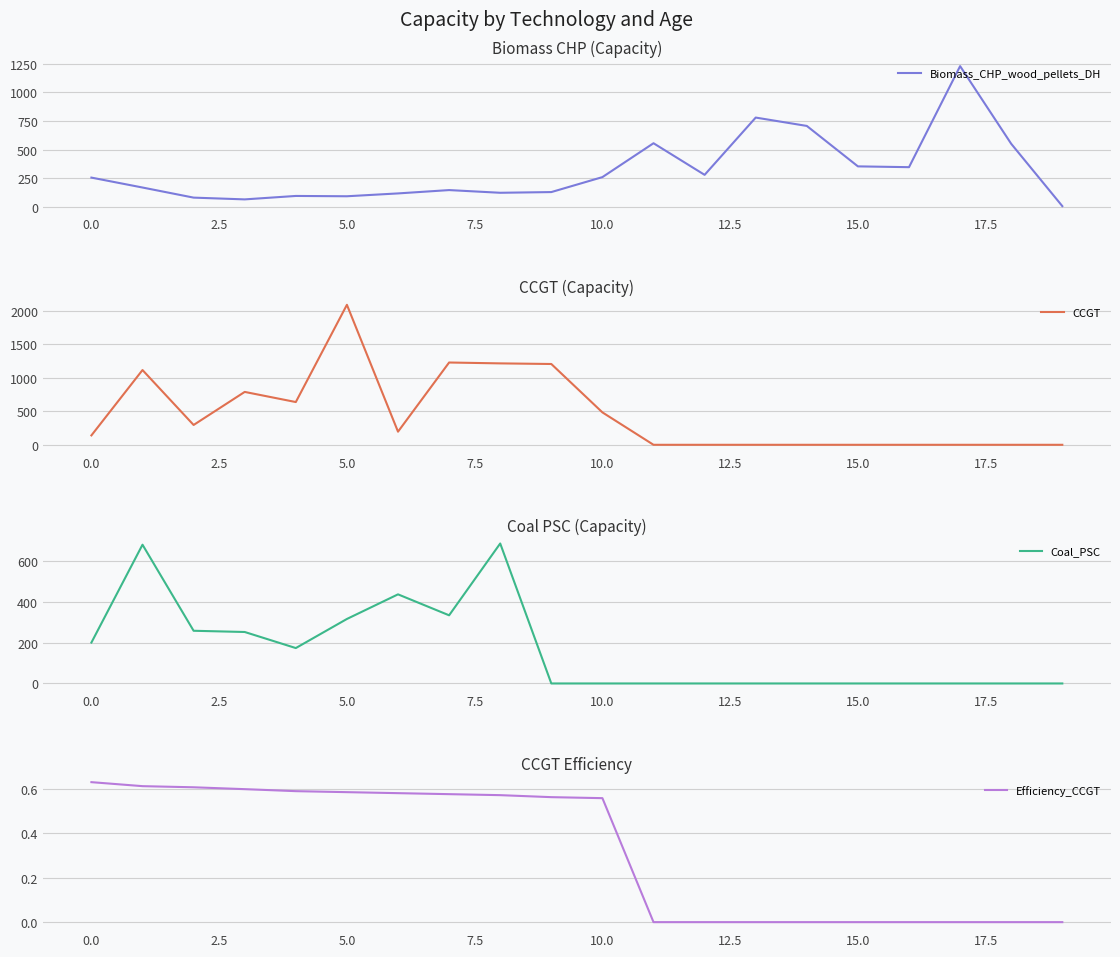

The Efficiency_CCGT series shows 0.8 at 10.0. True or false?

False